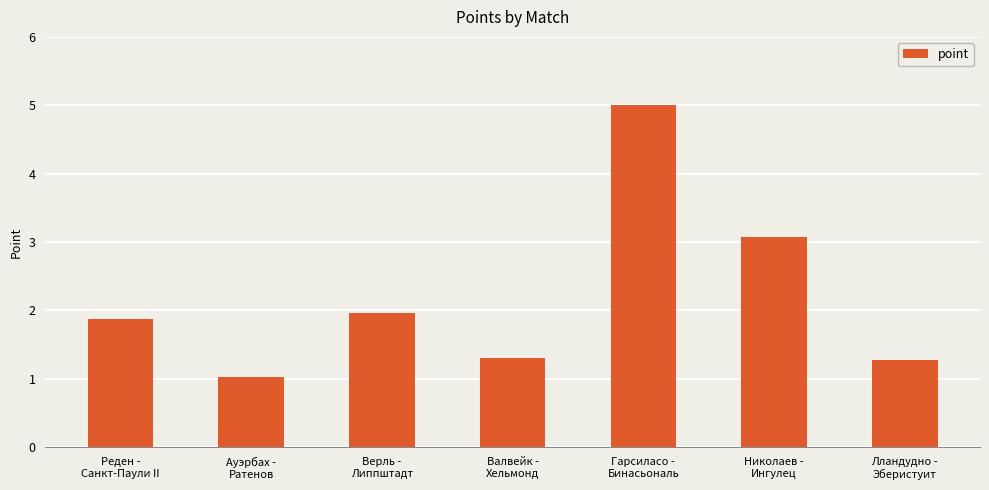

Read the value at Верль -
Липпштадт.

2.0